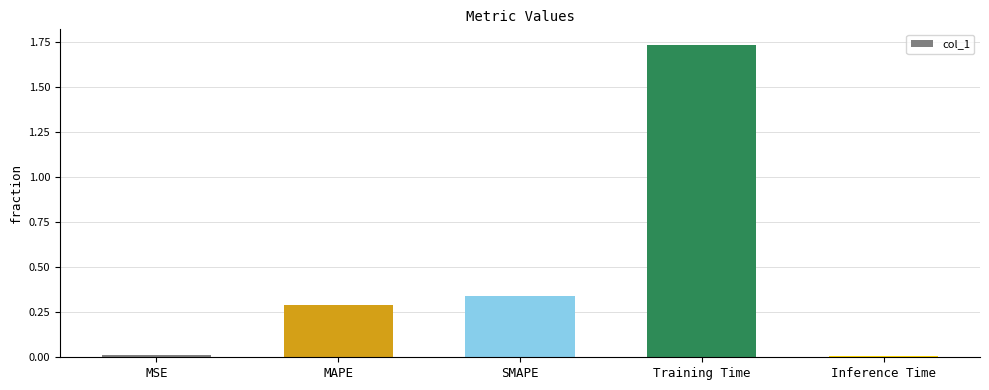

True or false: the data shows 0.0 at Inference Time.

True